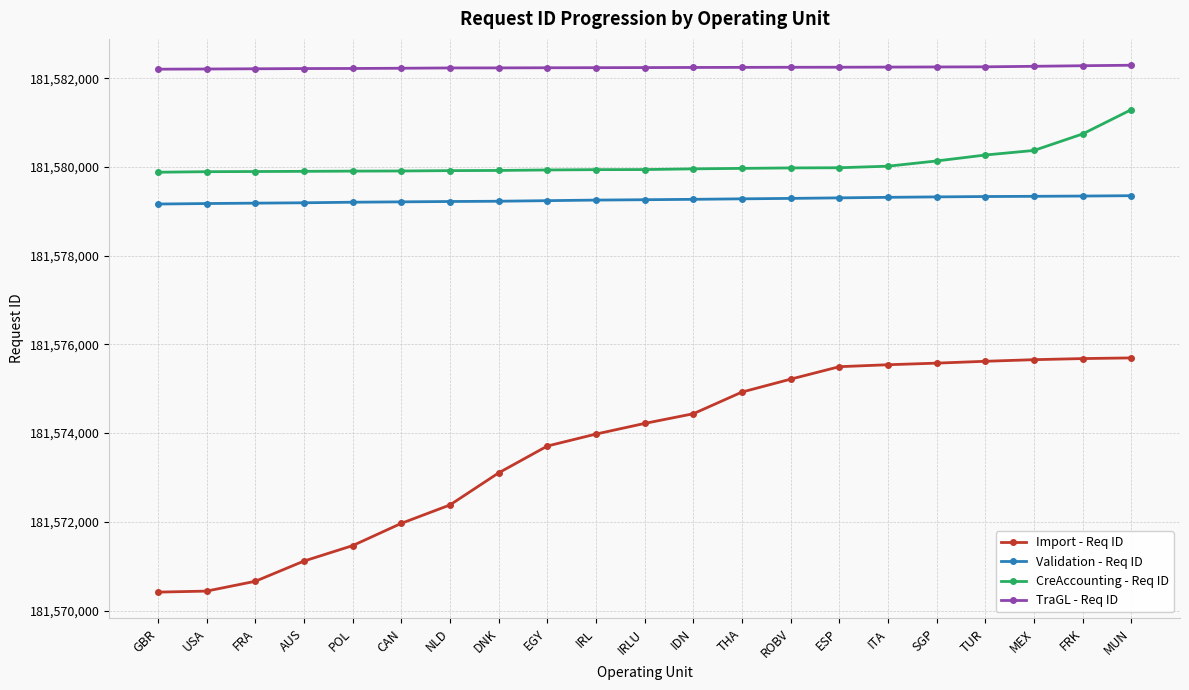

How many categories are shown in the chart?

21